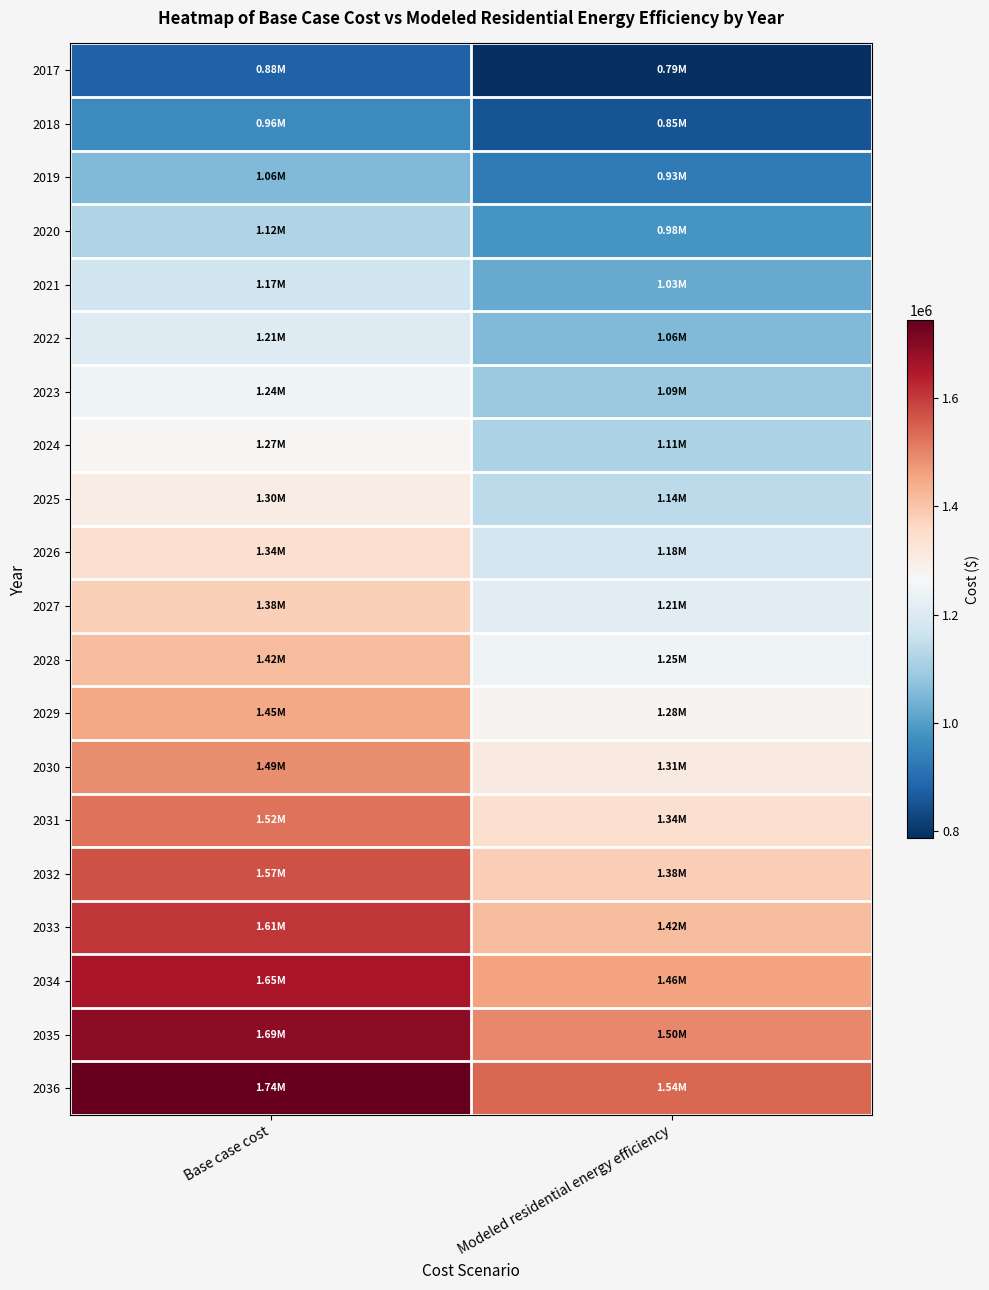

List the series in order of their peak value, highest first.

2036, 2035, 2034, 2033, 2032, 2031, 2030, 2029, 2028, 2027, 2026, 2025, 2024, 2023, 2022, 2021, 2020, 2019, 2018, 2017